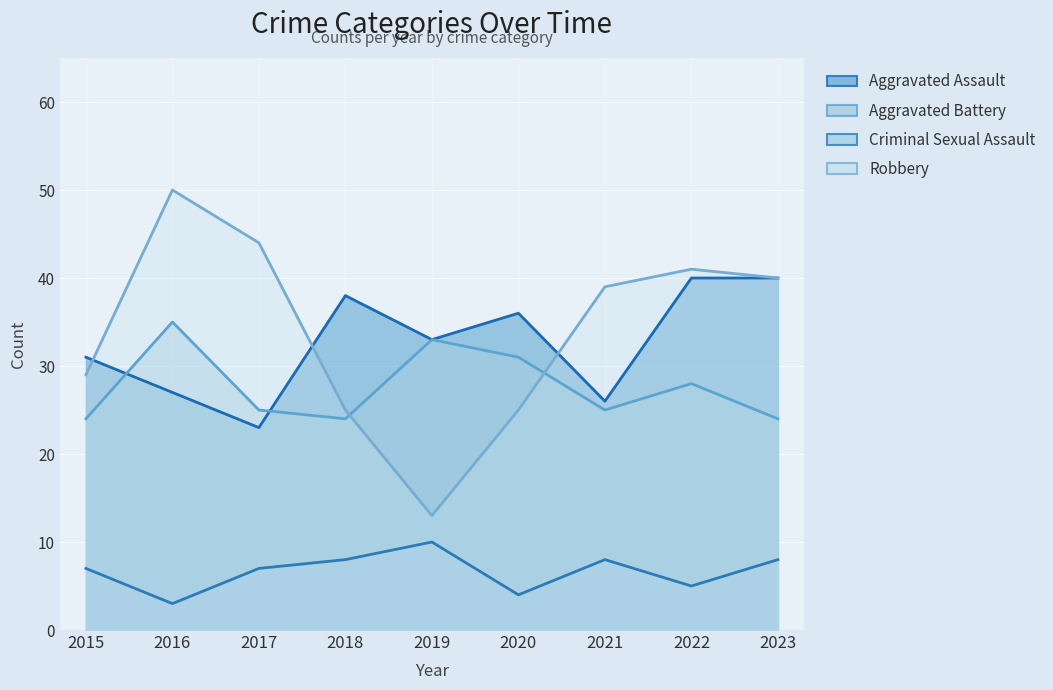

Where does the Aggravated Battery series first go above 25?

2016